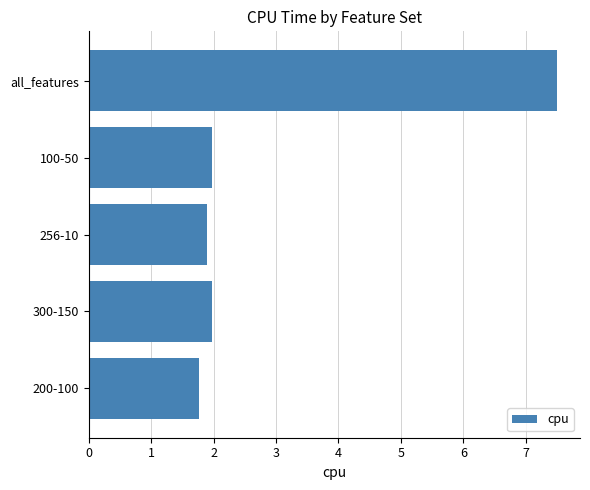

The chart shows a value of 1.9 at 256-10. True or false?

True